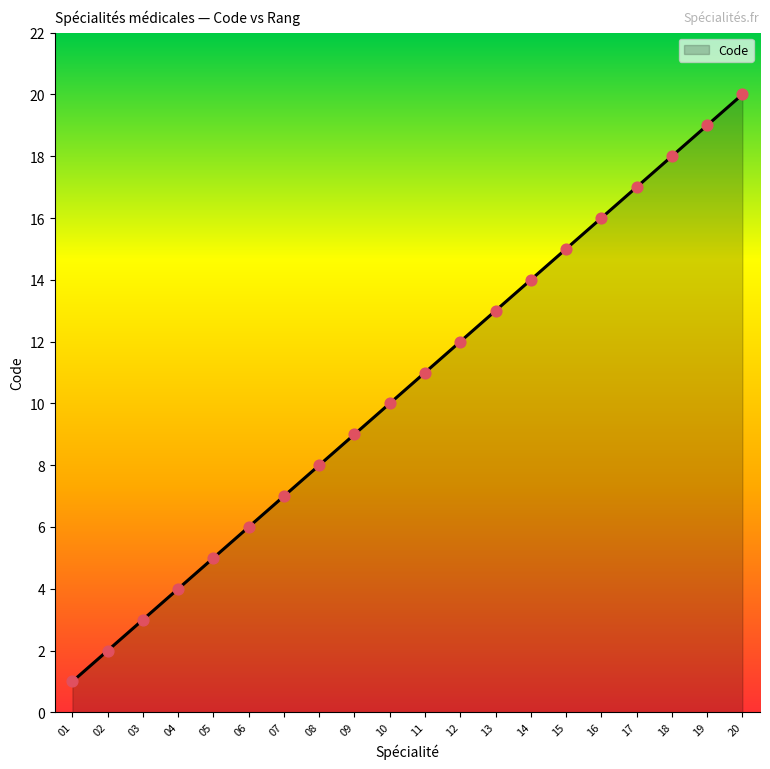

What is the change in value from 02 to 20?

+18